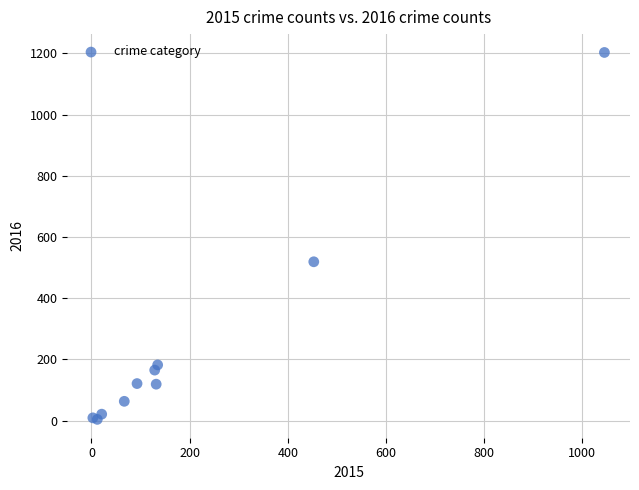

What Y value in the scatter plot is closest to 603?

519